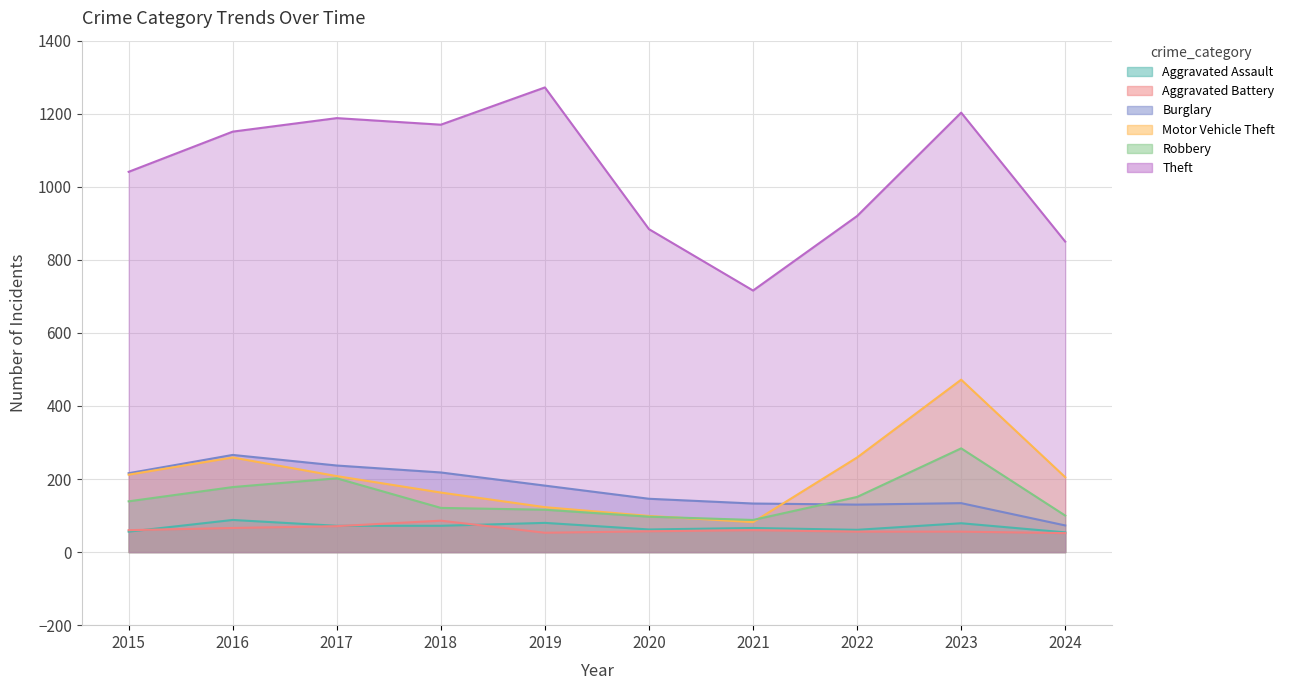

Which series changed the most between 2022 and 2024?

Theft